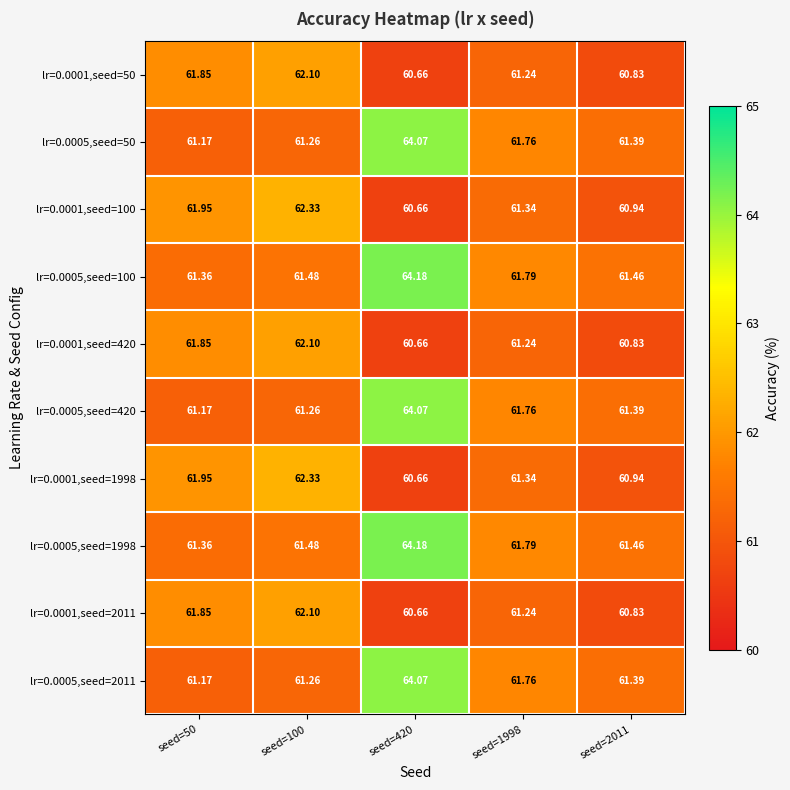

Is the value of lr=0.0001,seed=2011 at seed=1998 greater than the value of lr=0.0001,seed=1998 at seed=420?

Yes